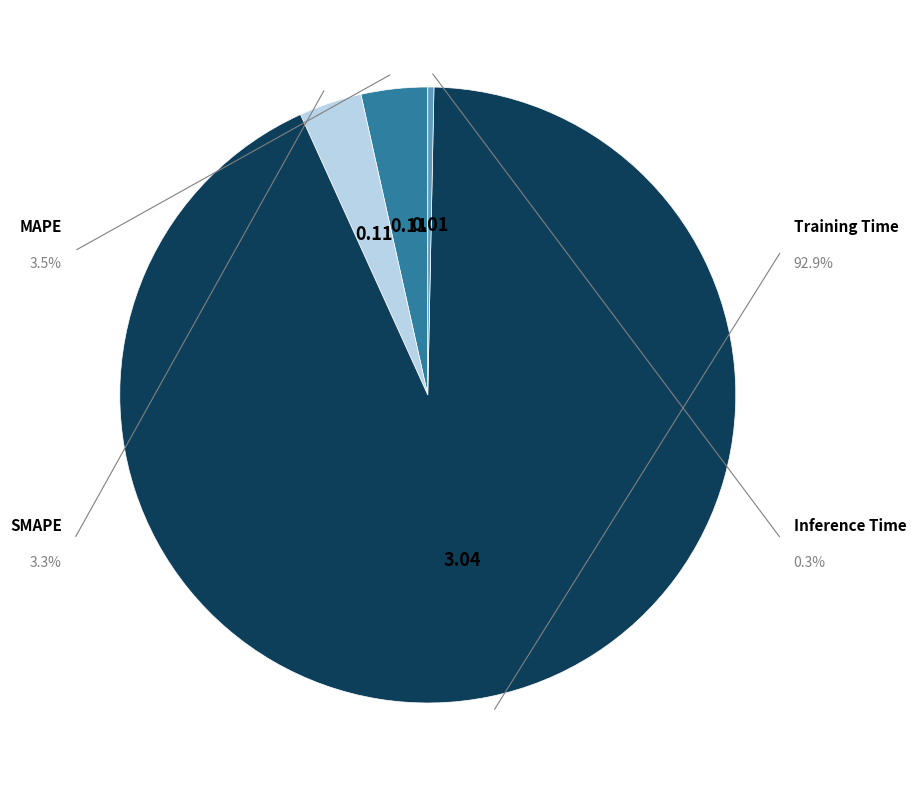

To the nearest percent, what is the difference between the MAPE and Training Time slice percentages?

89%